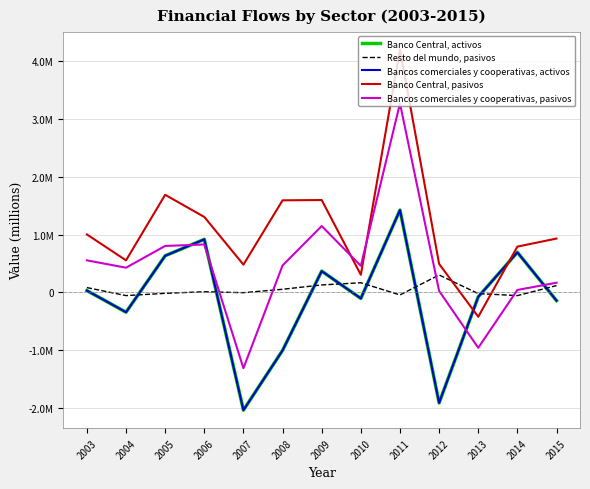

How many interior local peaks does the Banco Central, activos series have?

4